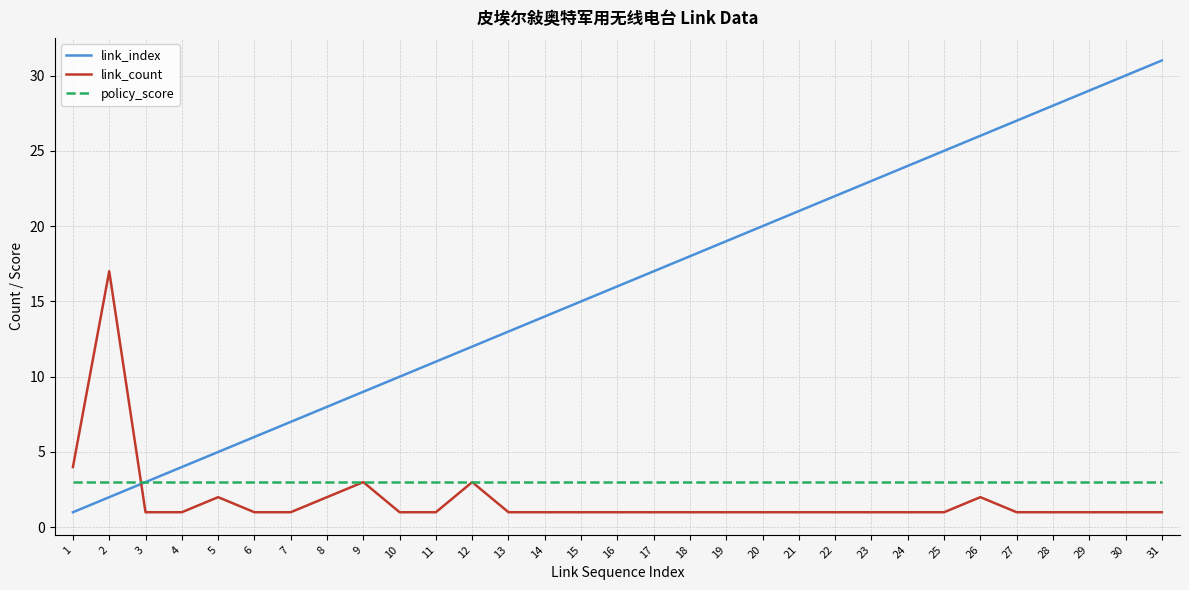

What is the minimum value for policy_score?

3